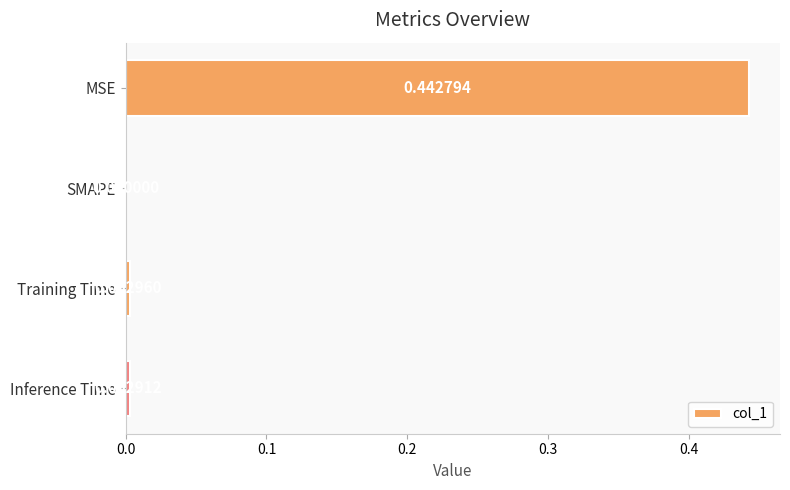

How many positive values are there?

3